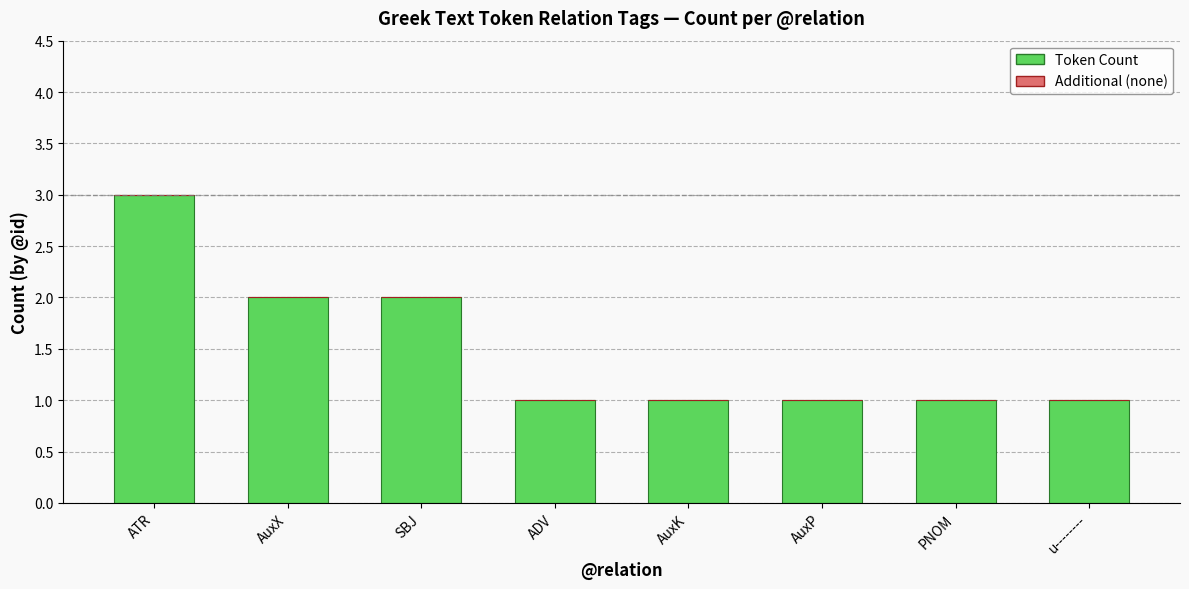

What is the label of the 5th bar from the right?

ADV